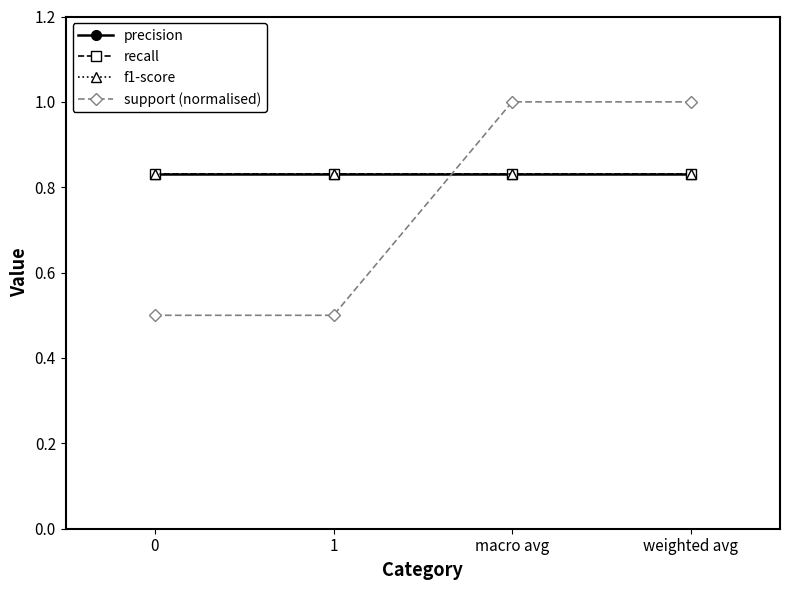

True or false: recall and precision intersect in this chart.

False